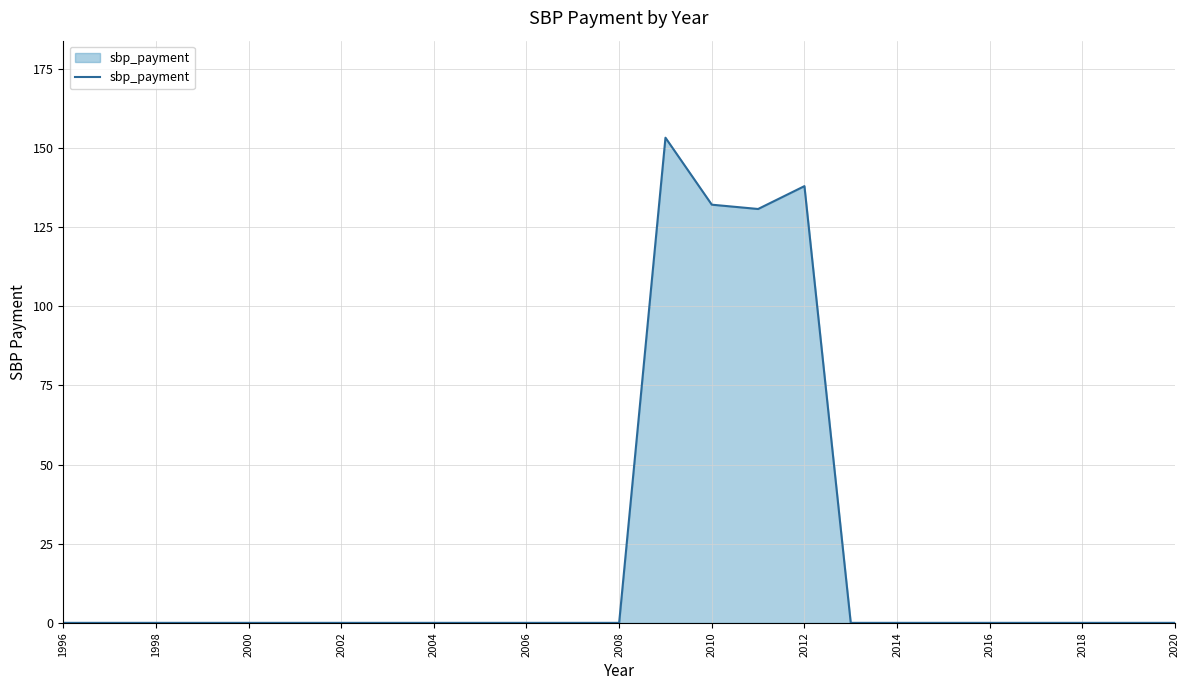

What is the maximum value shown in the chart?

153.3